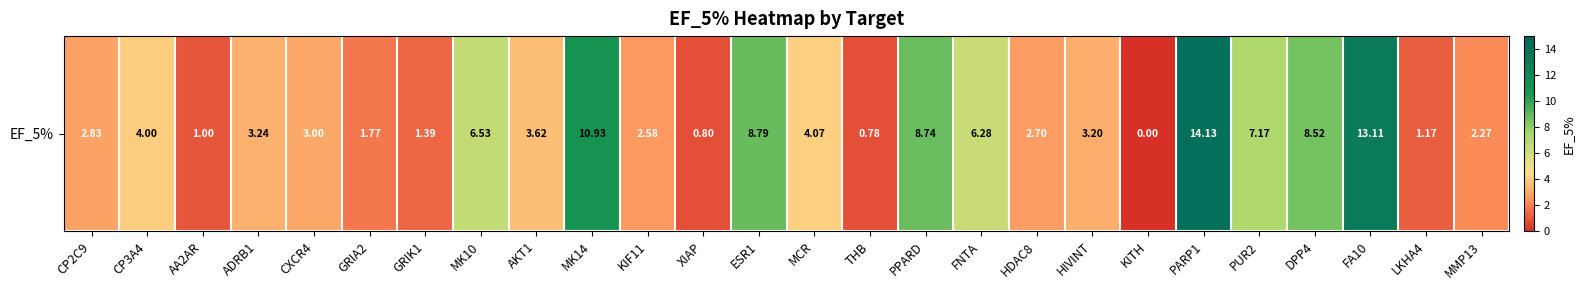

Where is the data nearest to the value 7?

PUR2